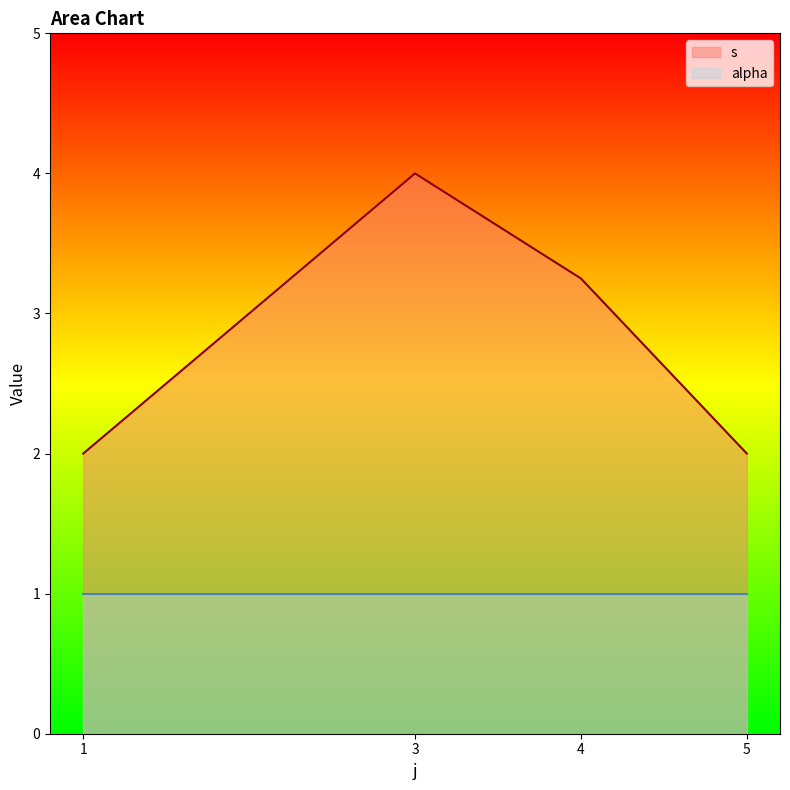

How many interior local peaks does the s series have?

1